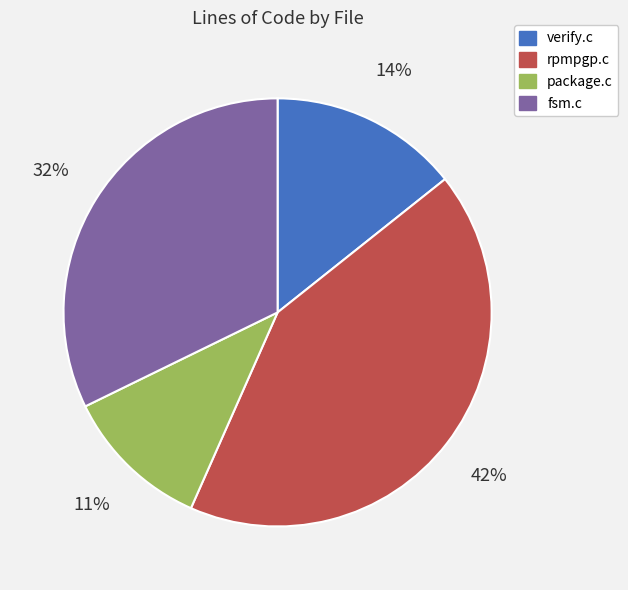

Does rpmpgp.c represent more than half of the total?

No